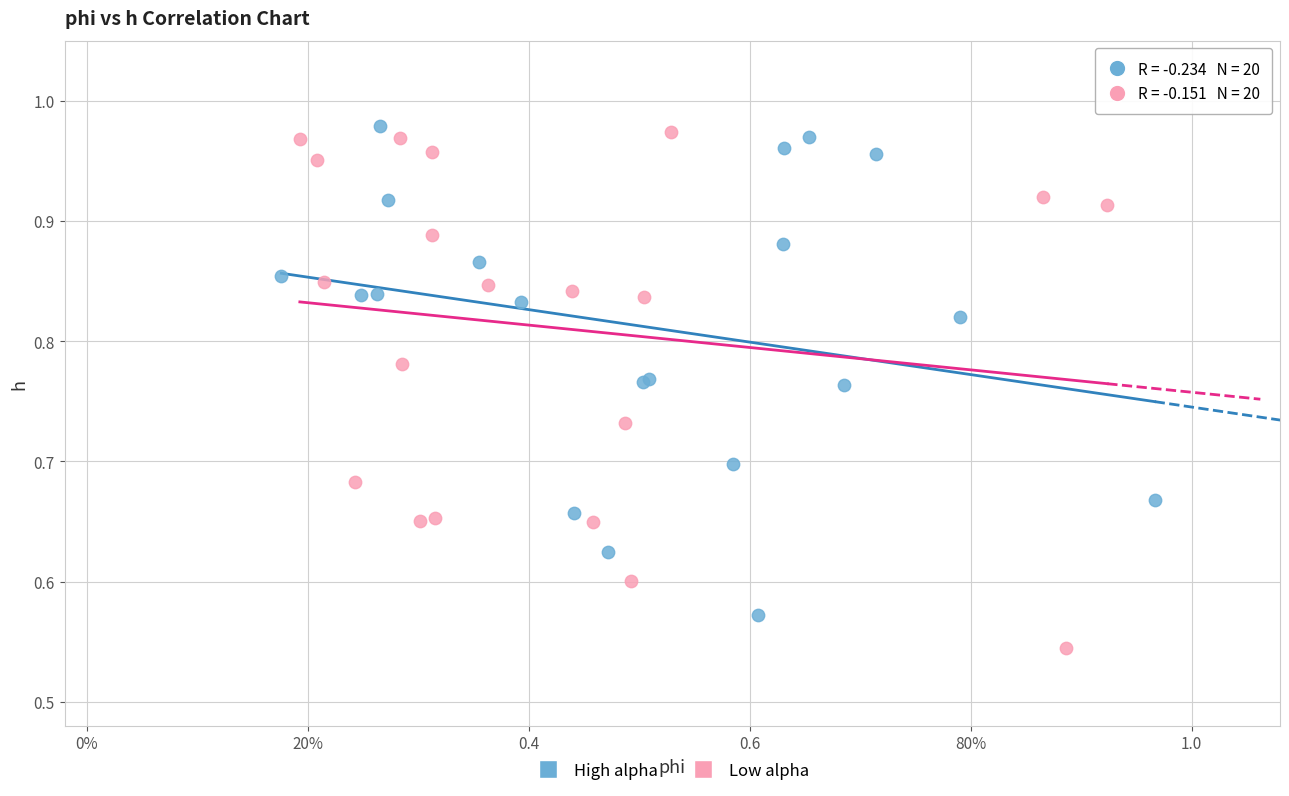

Which series reaches the minimum Y coordinate?

Low alpha